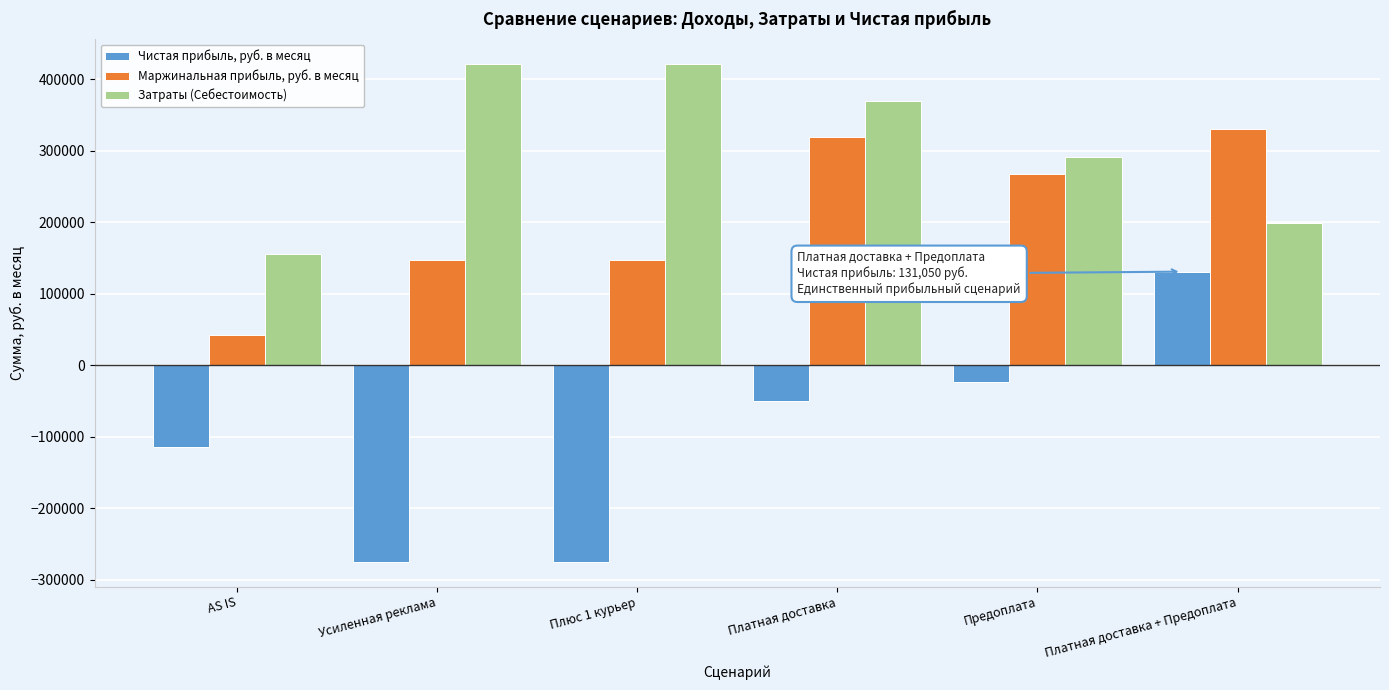

Reading left to right, what are all the values shown in this chart?

Чистая прибыль, руб. в месяц: -113875	-274550	-274550	-49225	-22700	131050
Маржинальная прибыль, руб. в месяц: 42000	147000	147000	320000	268000	330000
Затраты (Себестоимость): 155875	421550	421550	369225	290700	198950